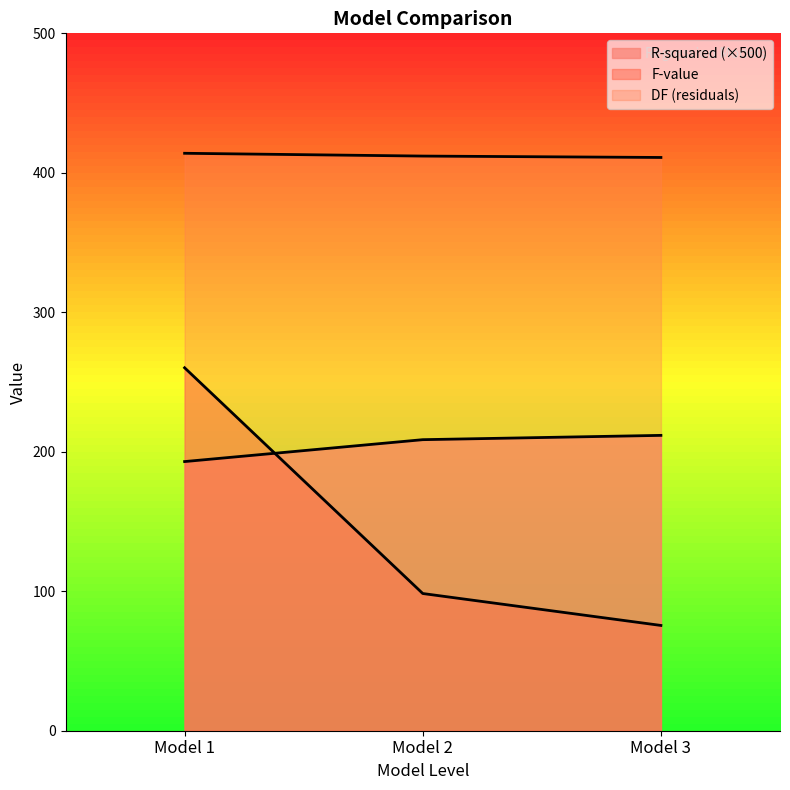

What is the value of the DF (residuals) (normalized) point at the 1st from the left?

414.0